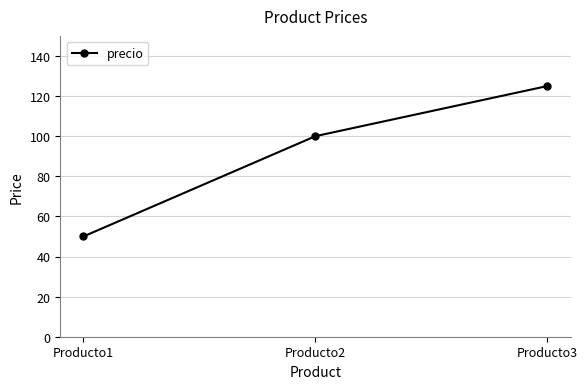

Is this an area chart (filled region under the line)?

No